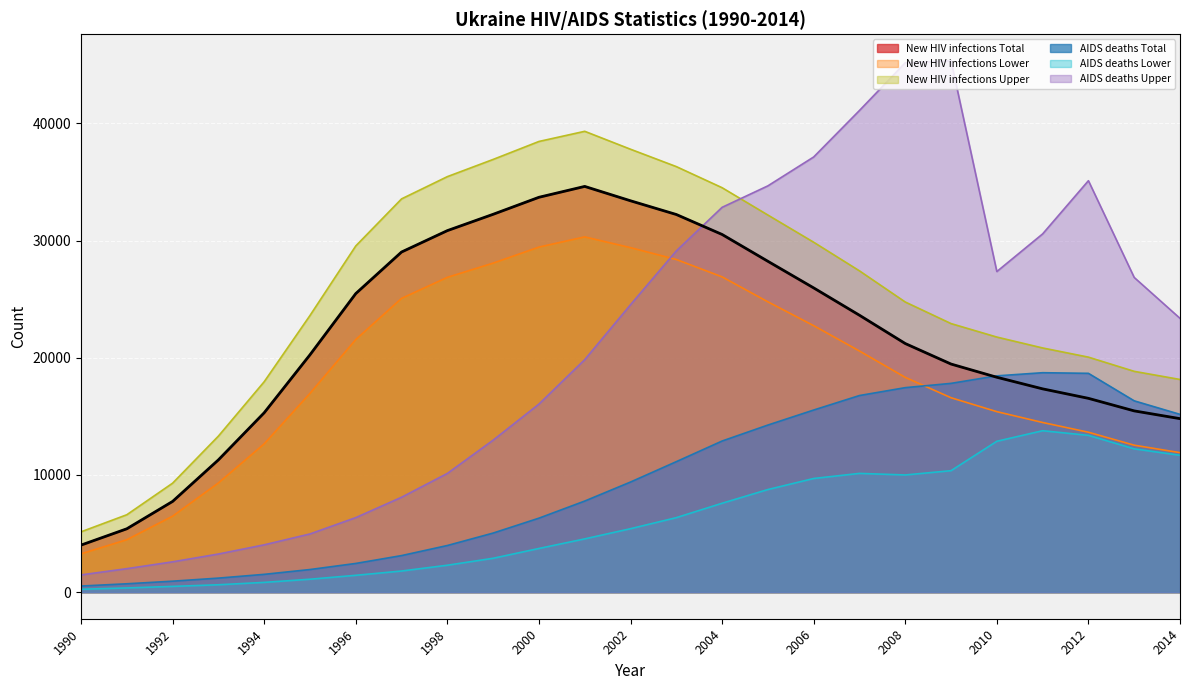

At 1995, list the series in order from smallest to largest.

AIDS deaths Lower, AIDS deaths Total, AIDS deaths Upper, New HIV infections Lower, New HIV infections Total, New HIV infections Upper